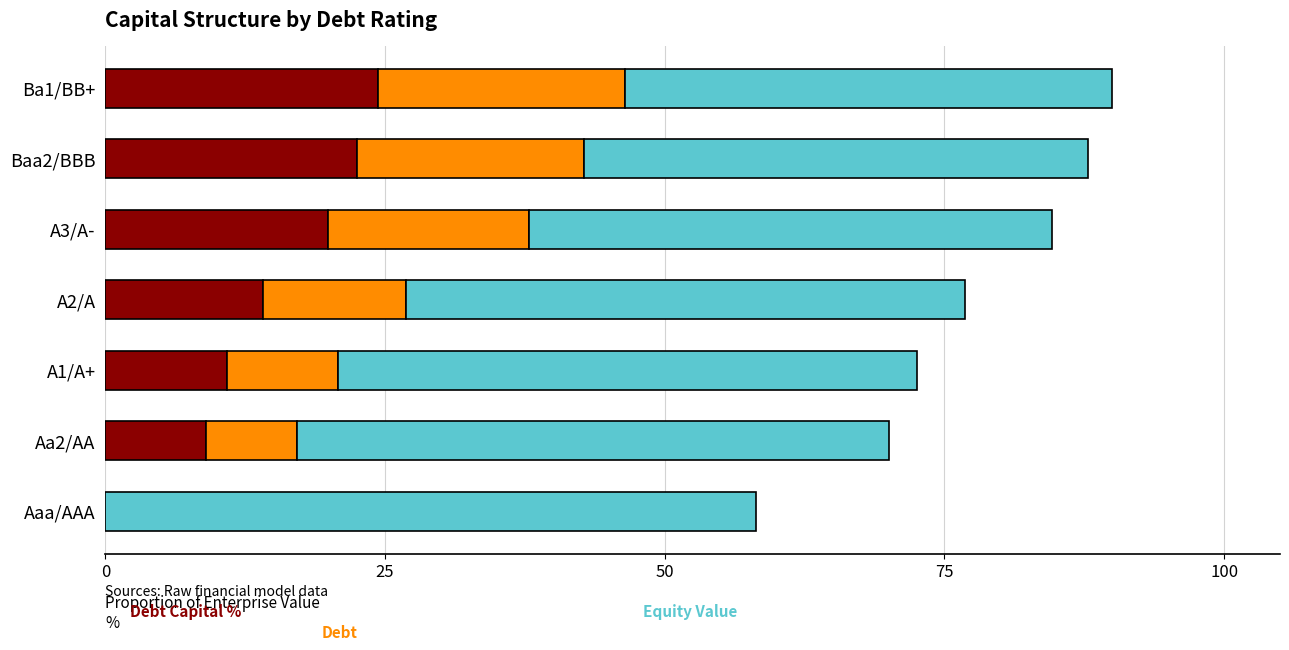

What is the total value across all series at Aa2/AA?

70.1